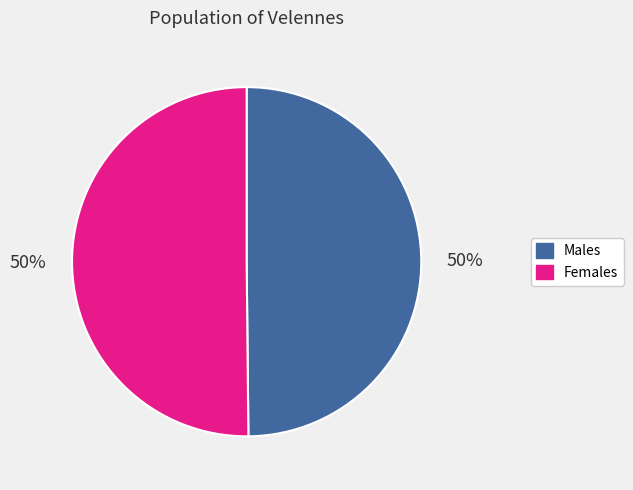

Is it true that Females is 50% of the pie?

True